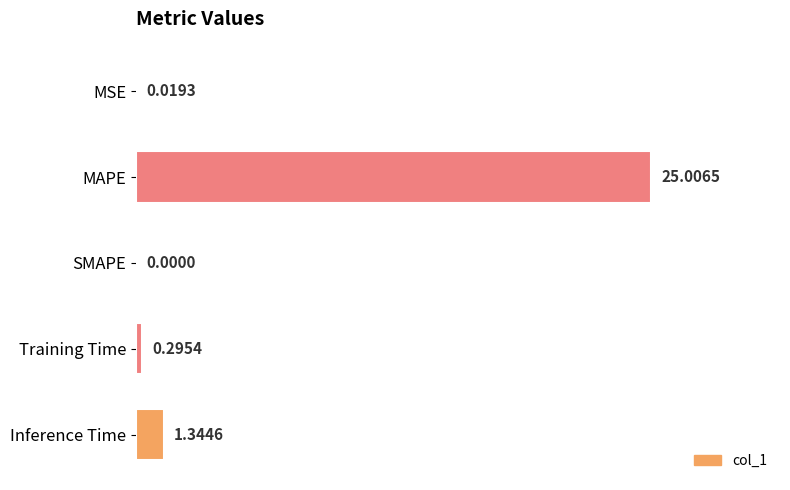

What is the sum of all values?

26.7